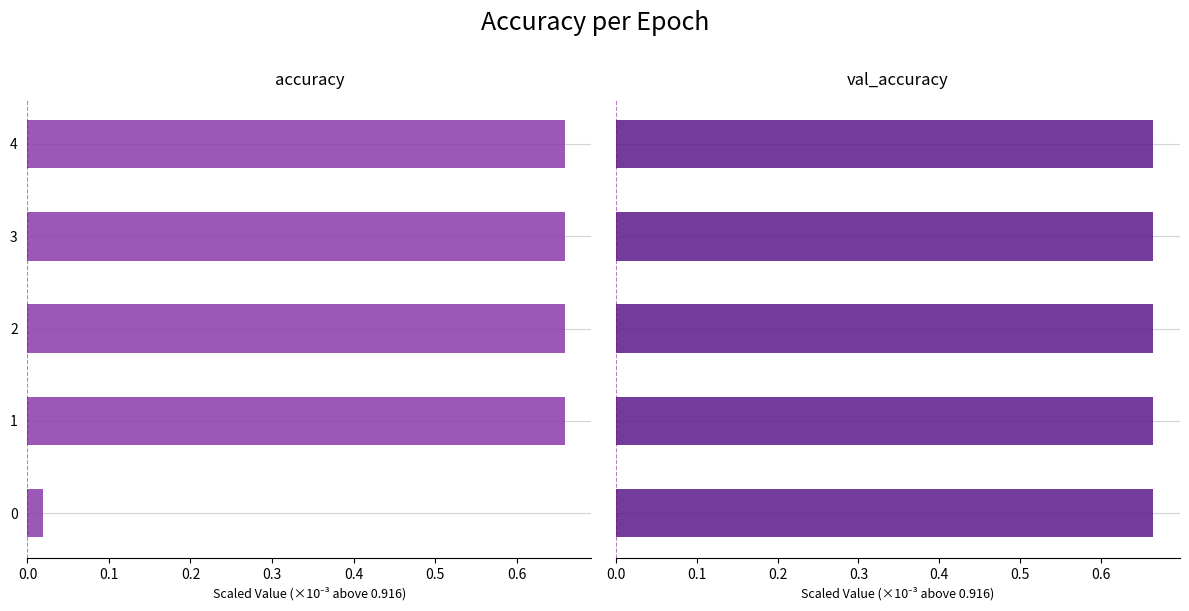

Which series has the widest spread of values?

accuracy